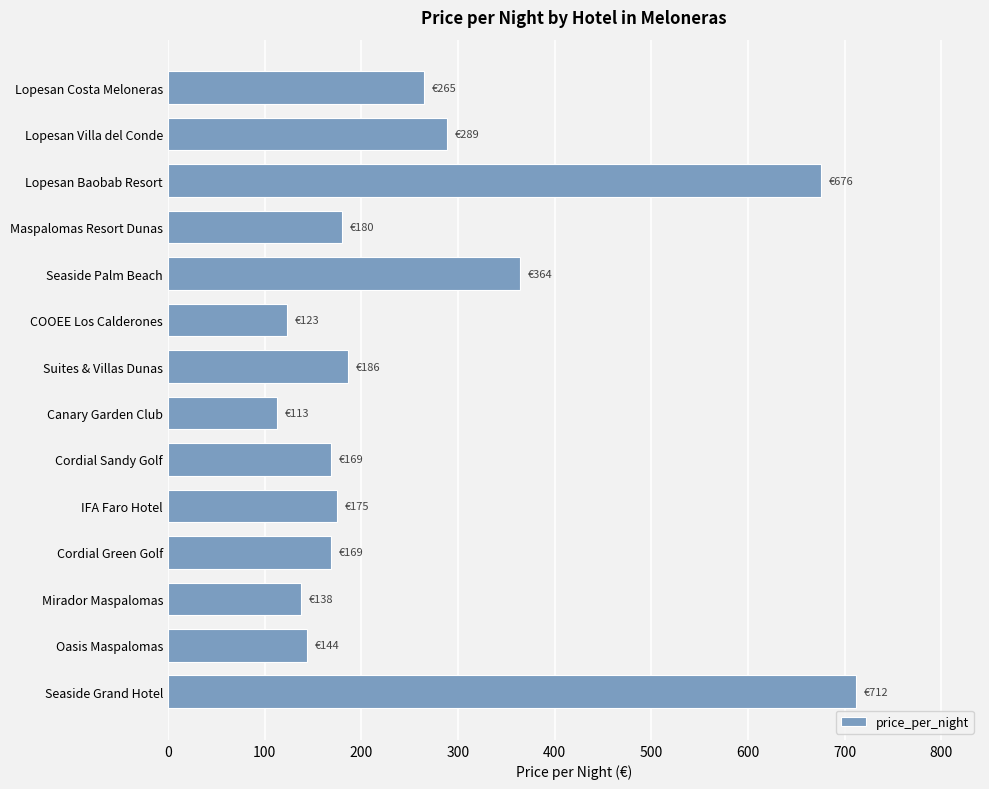

How many distinct data groups are displayed?

1